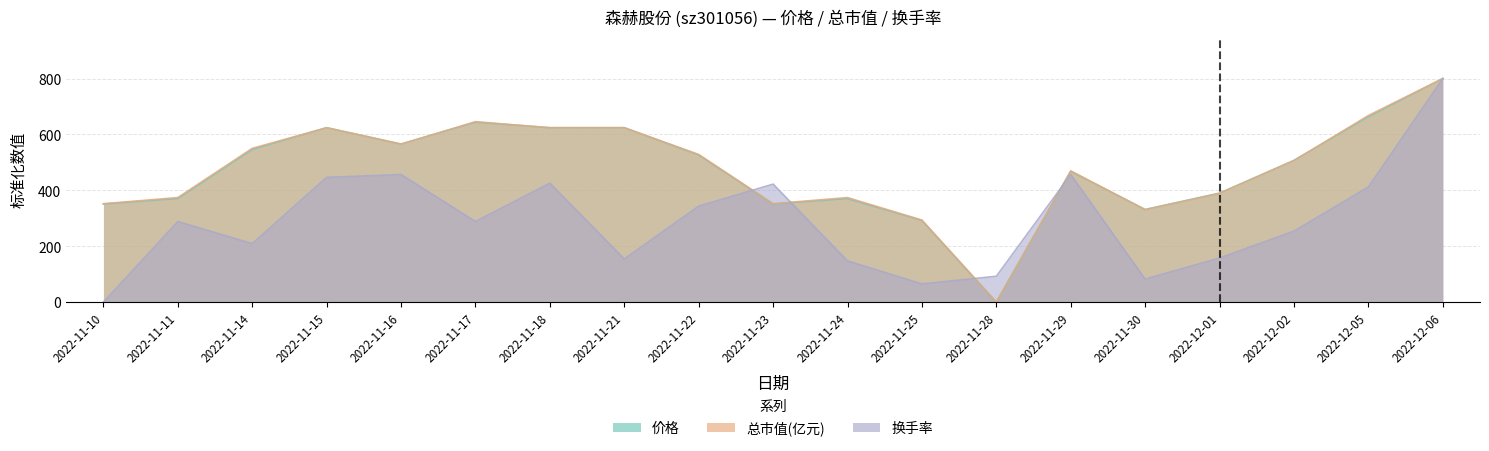

In 换手率, how many points are lower than both neighbors (excluding endpoints)?

5